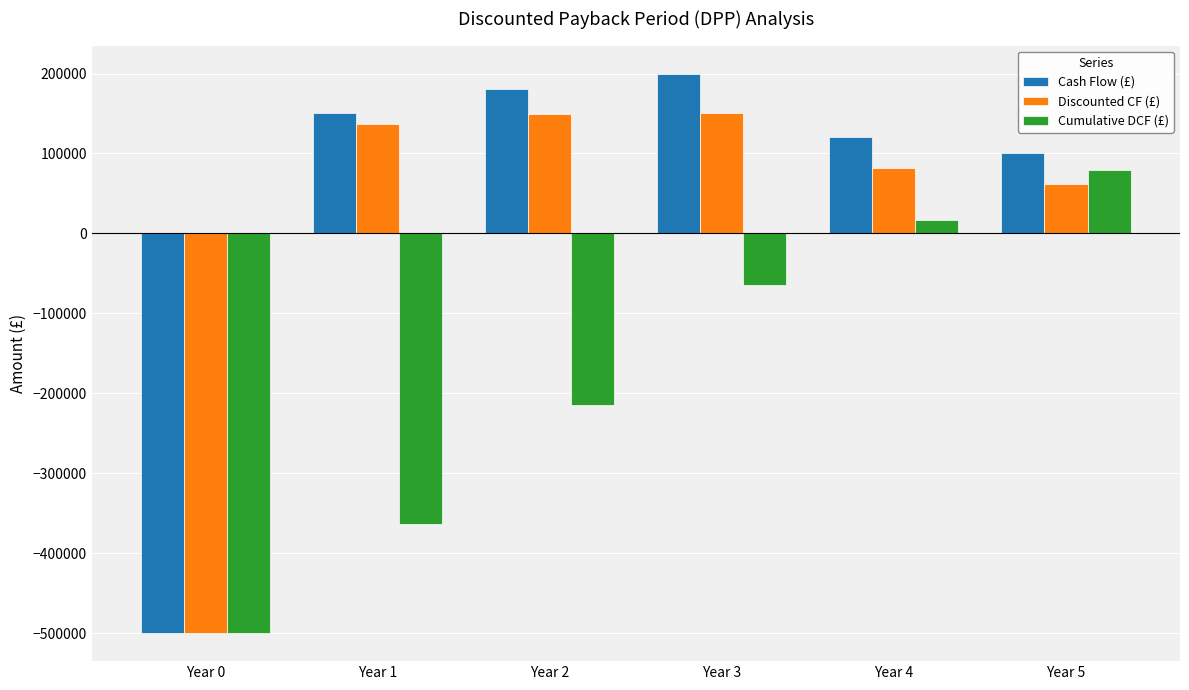

What are all the series names shown in the legend?

Cash Flow (£), Discounted CF (£), Cumulative DCF (£)